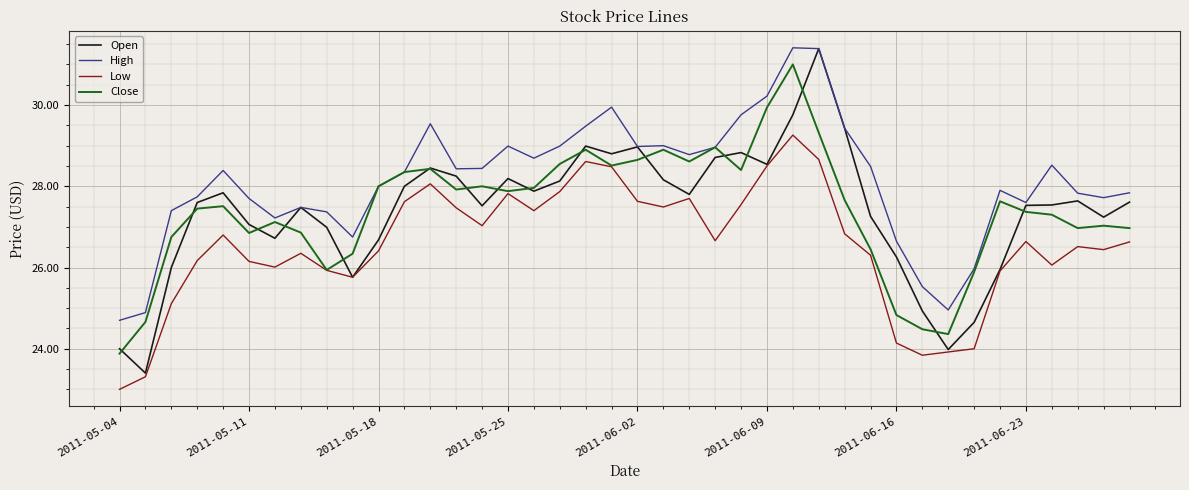

What is the sum of all Open values?

1095.9